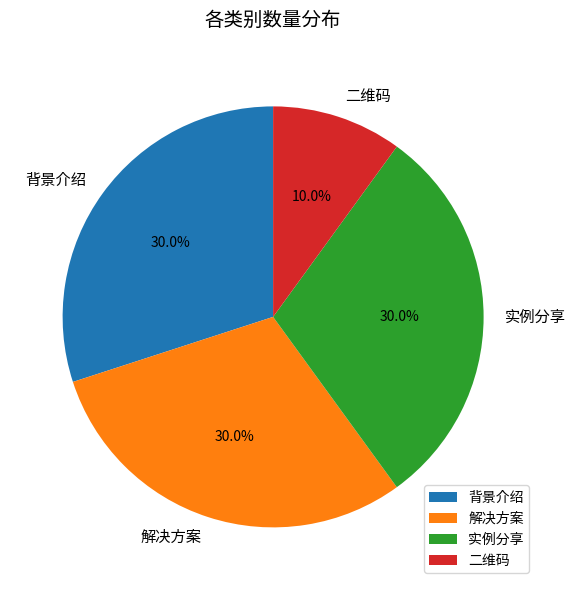

What percentage do 背景介绍 and 实例分享 together represent?

60.0%